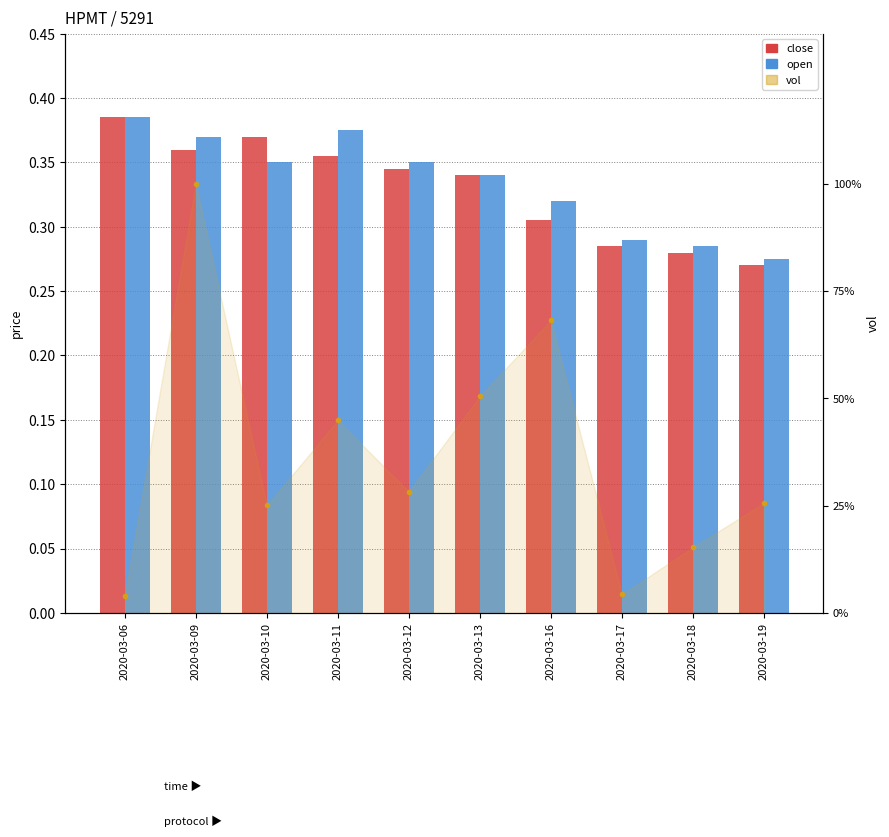

Which series has the largest total across all categories?

vol